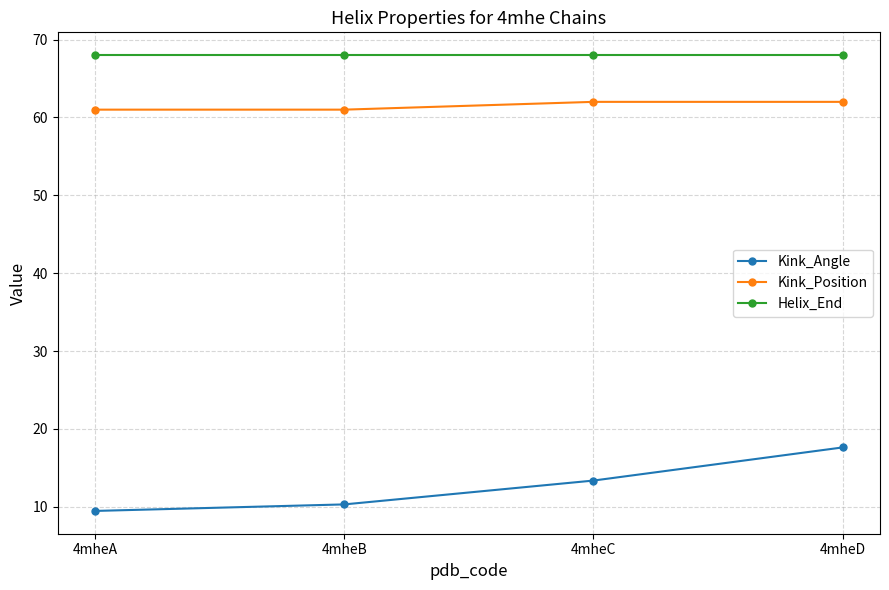

What is the lowest value of the Kink_Position series?

61.0